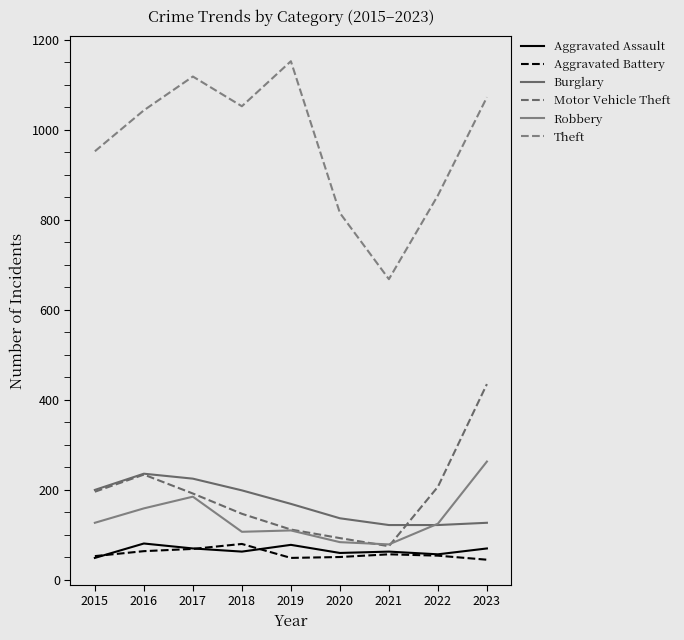

Which category has the lowest value across all series?

2023